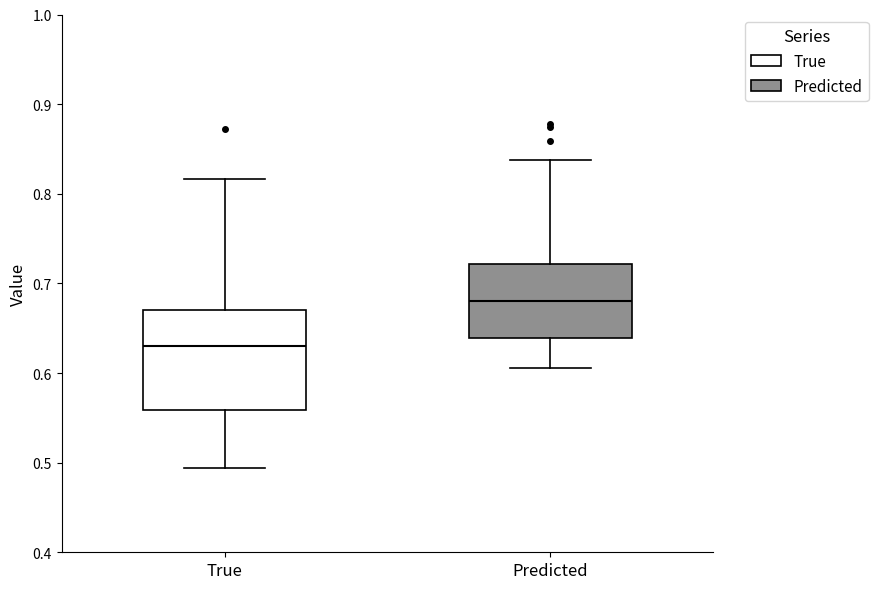

Which box has the lowest median line?

True